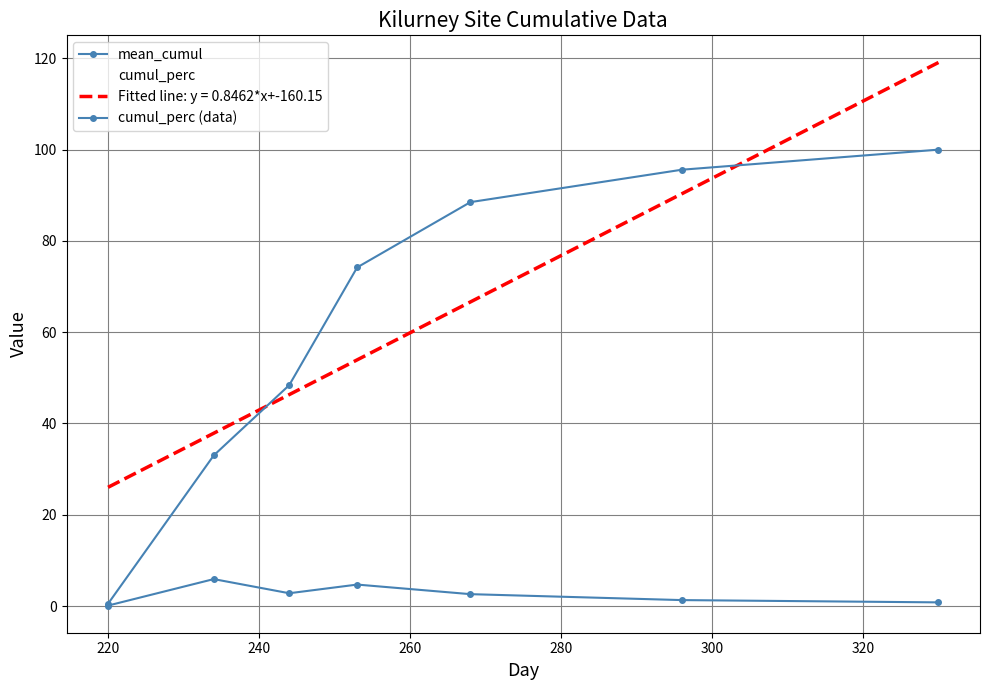

How many data points in cumul_perc are above 74?

4